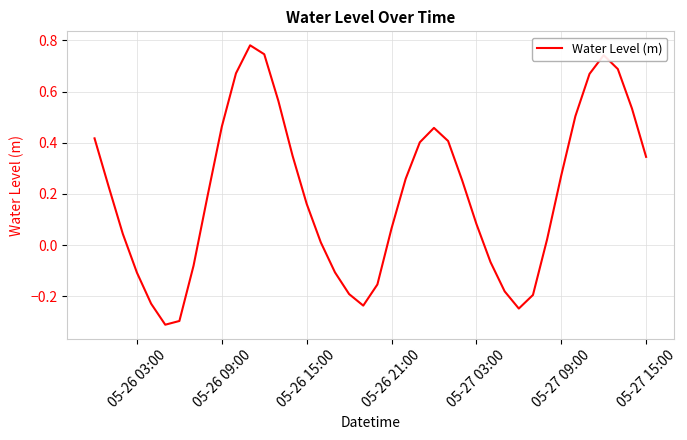

How many lines are shown in the chart?

1